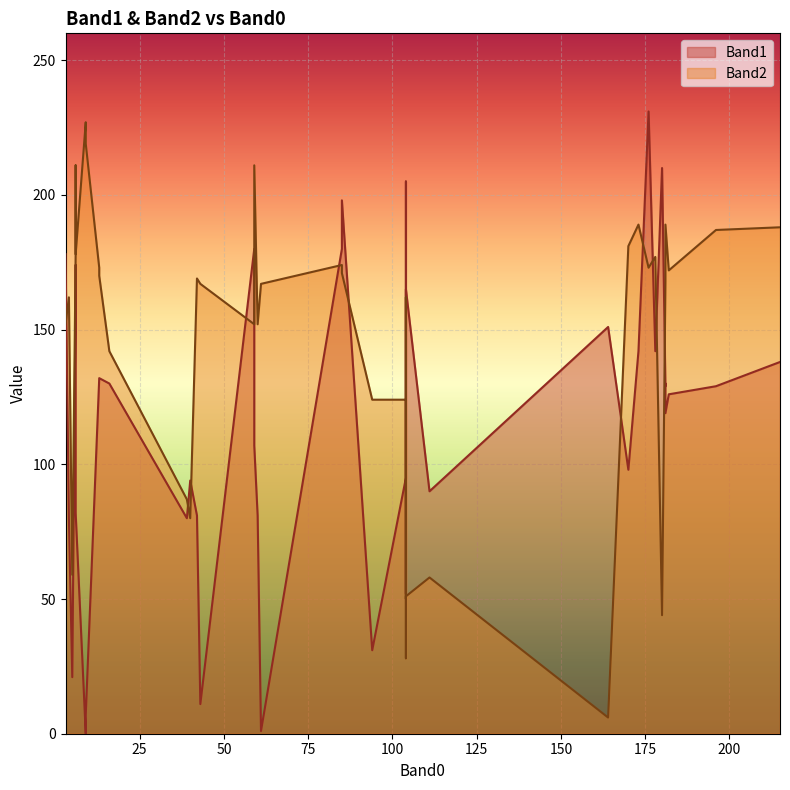

What is the spread (max minus min) of values at 85?

27